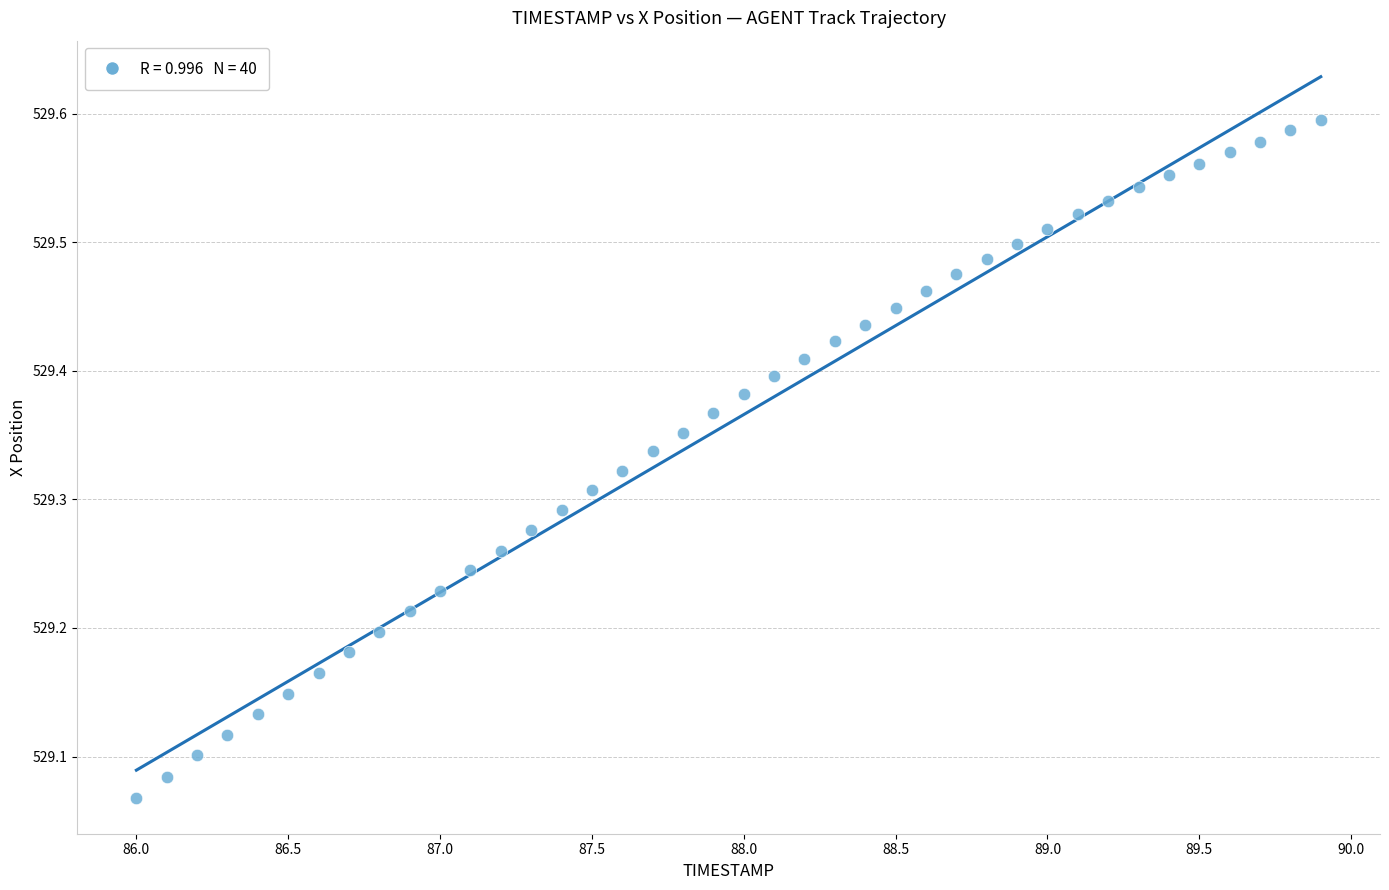

What is the range of Y values (max minus min)?

0.5